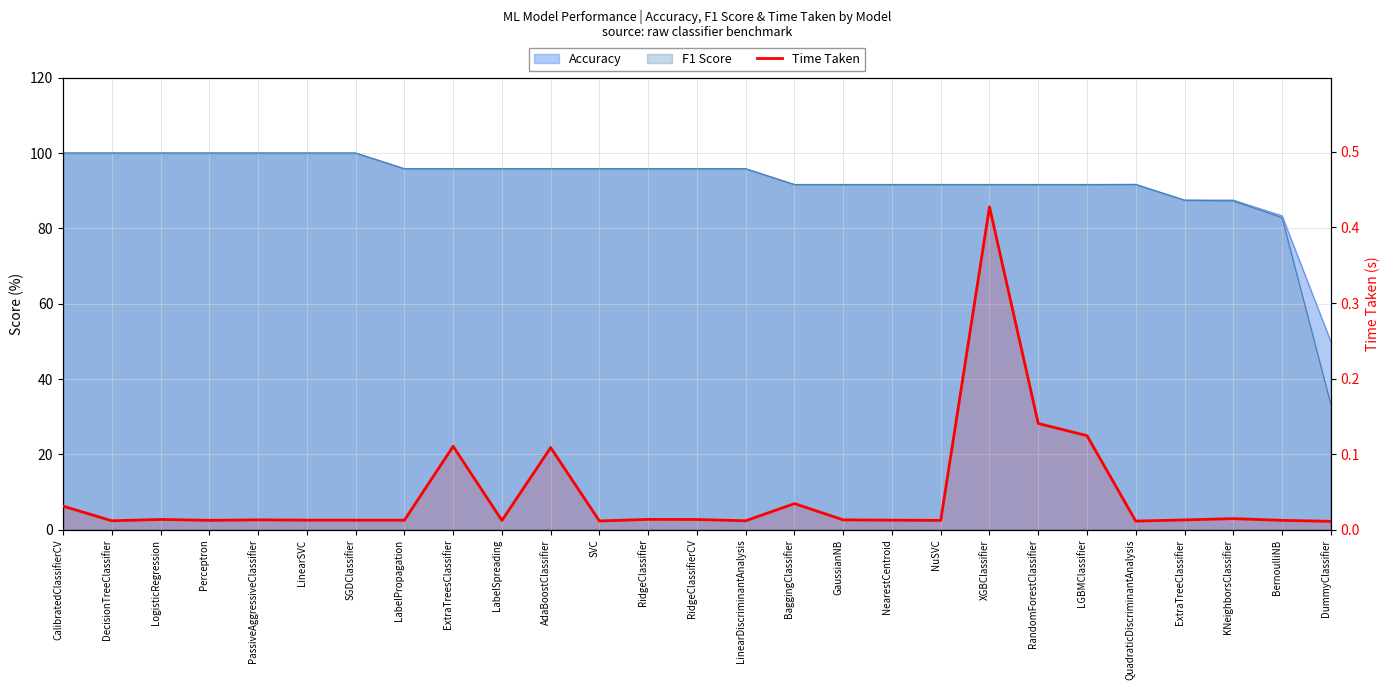

Which category has the lowest value across all series?

DummyClassifier